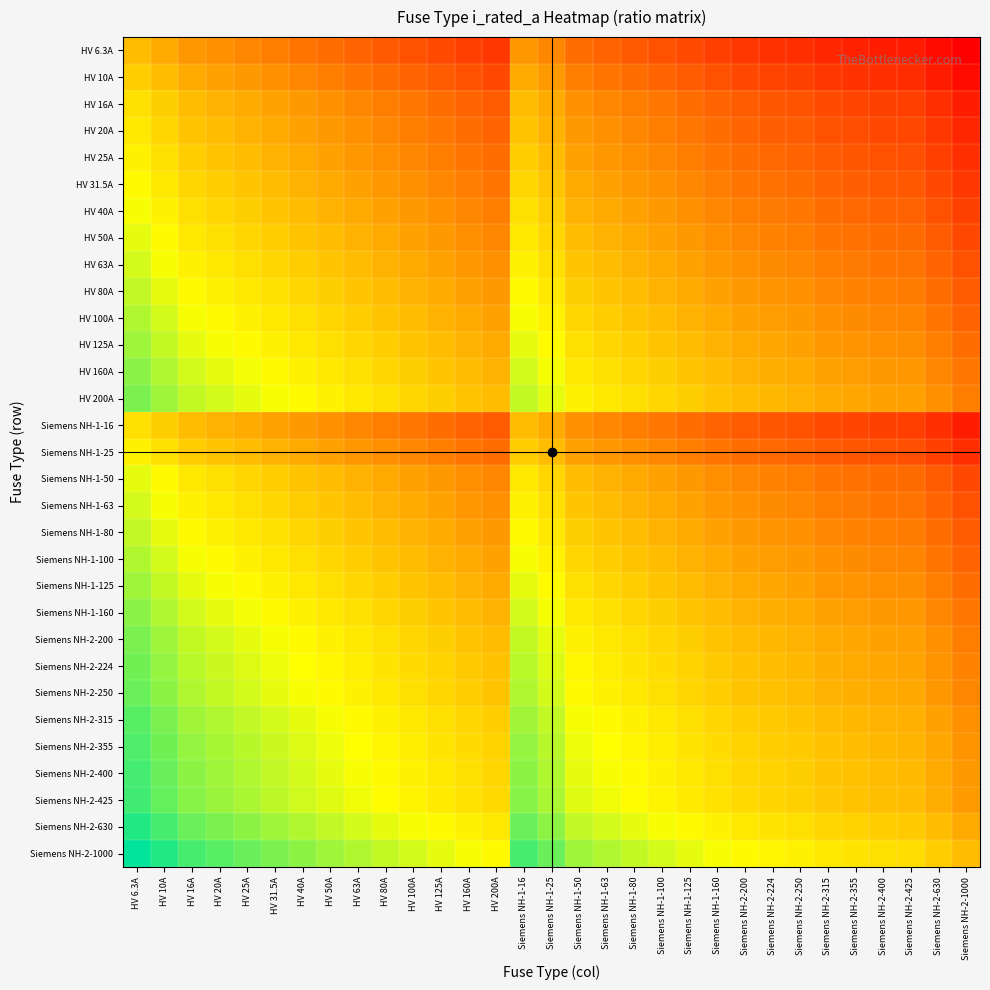

What is the total value across all series at Siemens NH-2-1000?

5.3